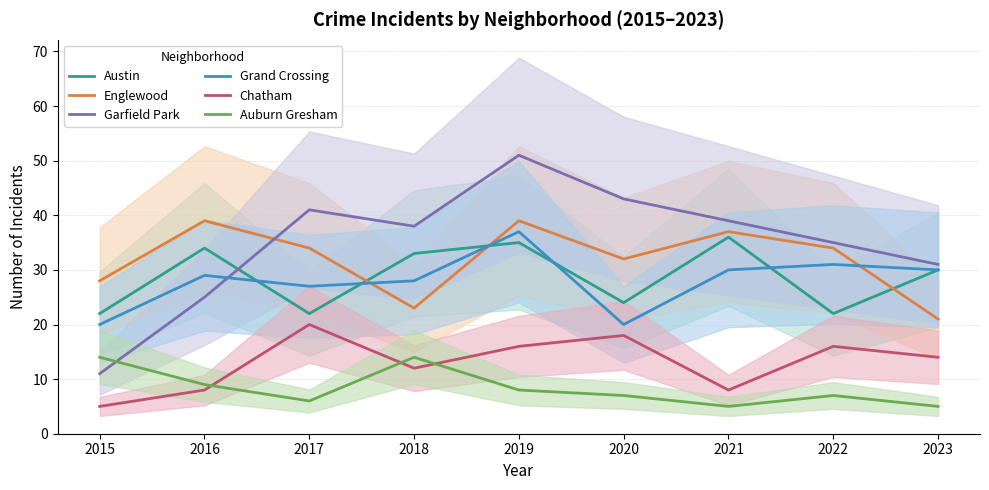

How many times do Englewood and Garfield Park cross each other?

1